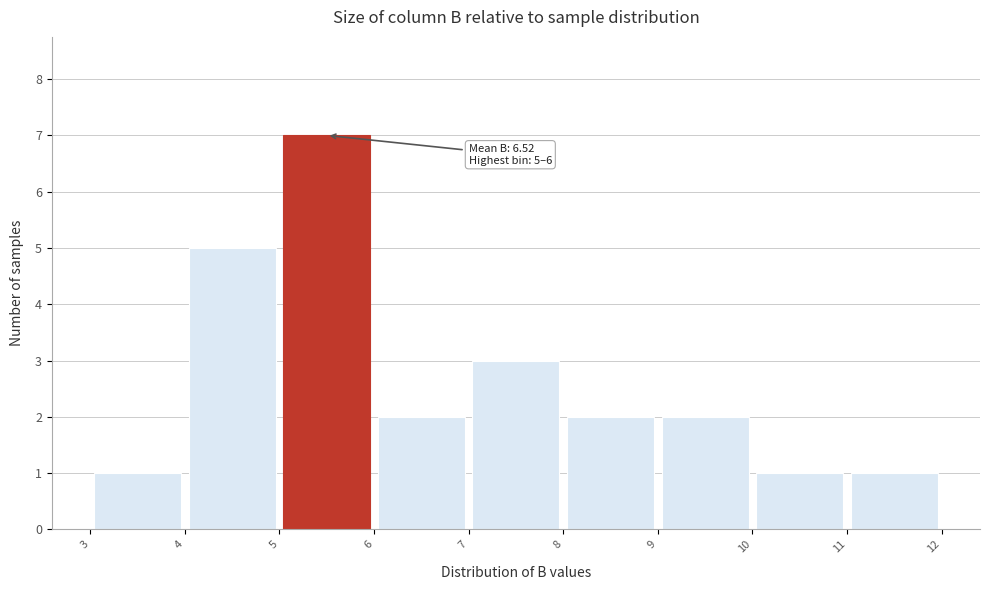

Over which range of the x-axis is the bar tallest?

5 to 6